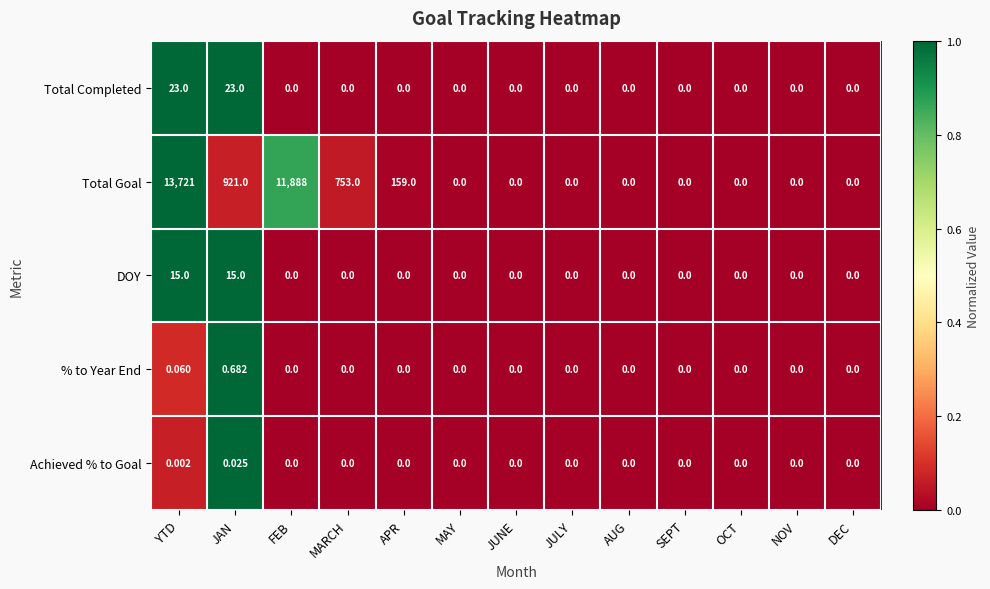

Which label corresponds to the largest value in the chart?

YTD